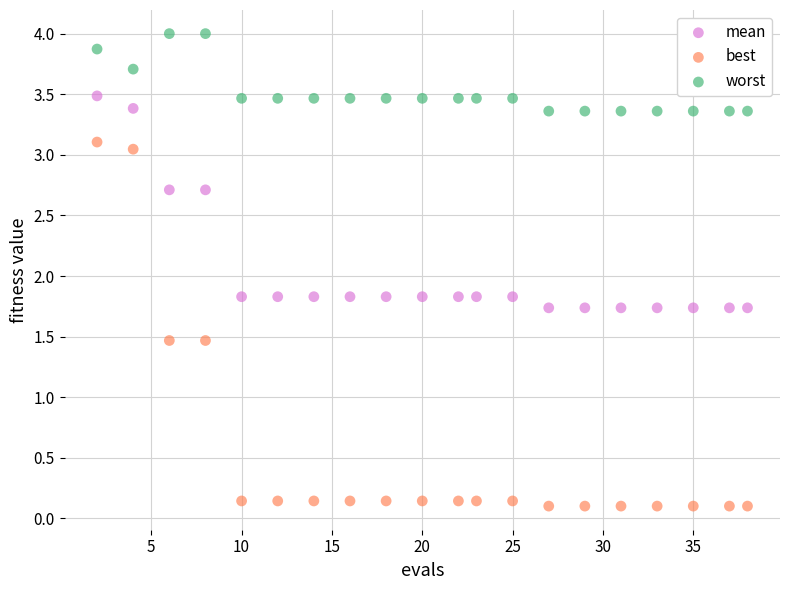

Across all data points, what is the range of X values (max minus min)?

36.0